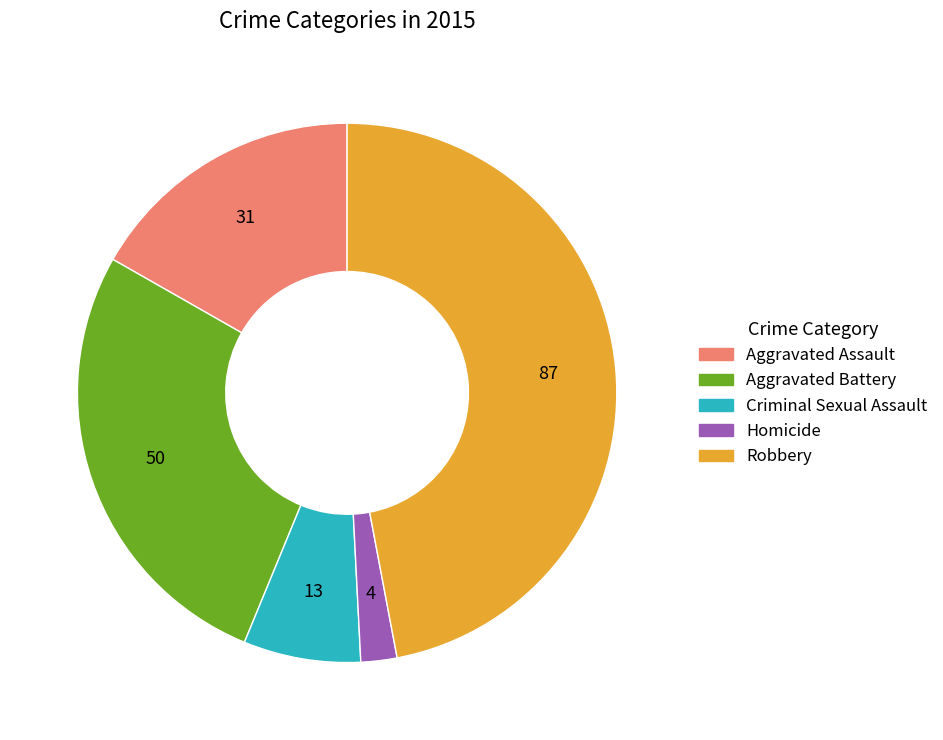

How many slices are in this pie chart?

5